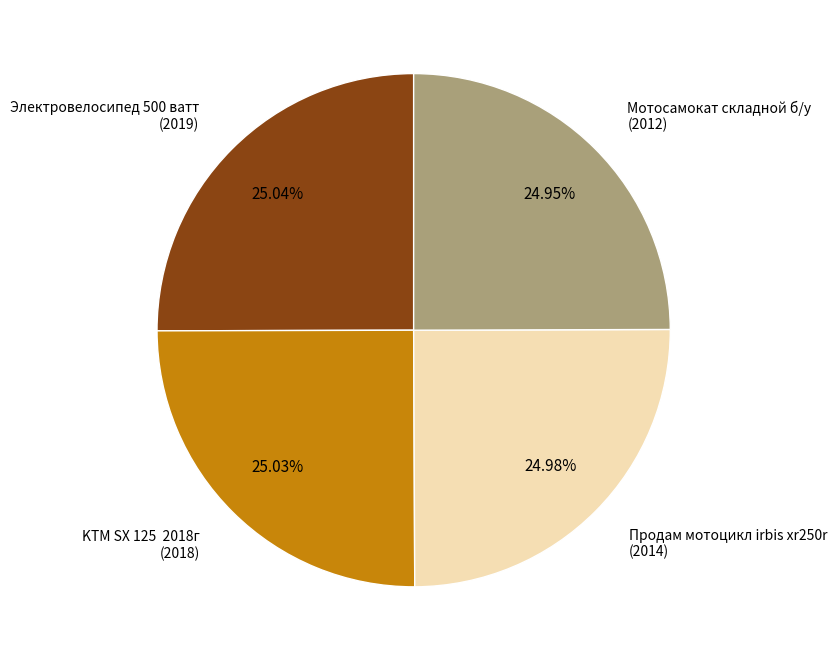

What is the ratio of the value at Электровелосипед 500 ватт to the value at Мотосамокат складной б/у?

1.0